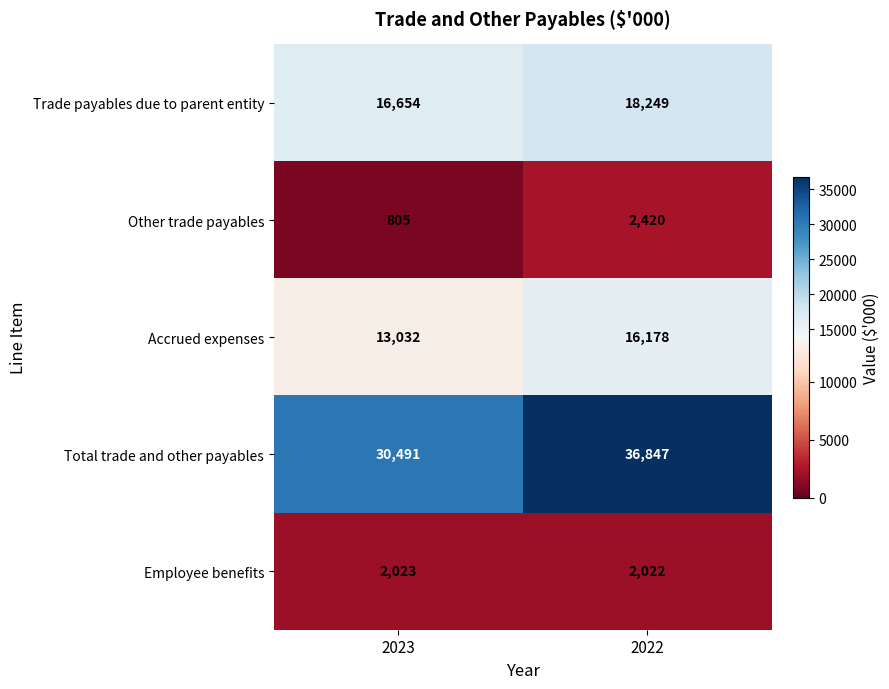

What is the average value of the Accrued expenses series?

14605